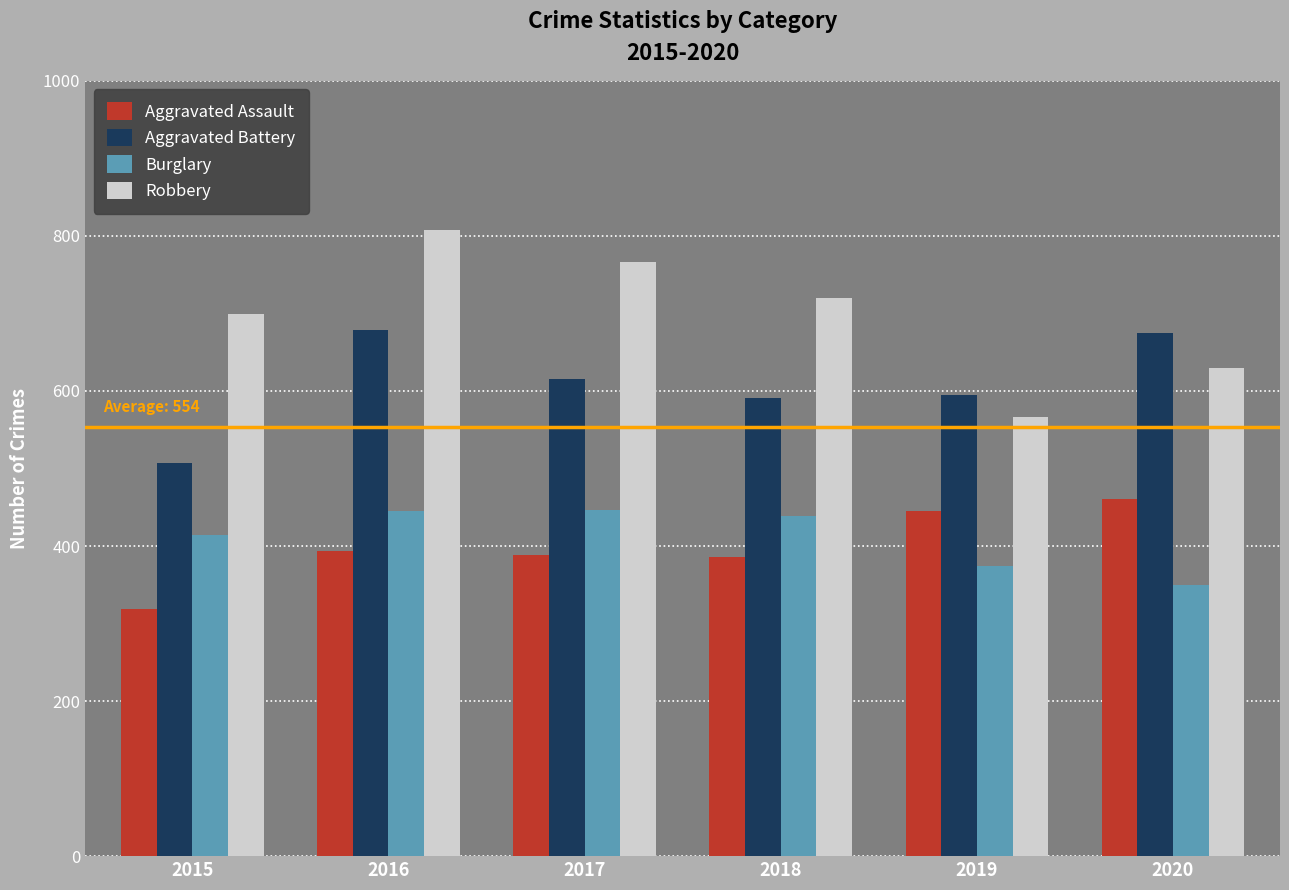

How many bars are there in total?

24